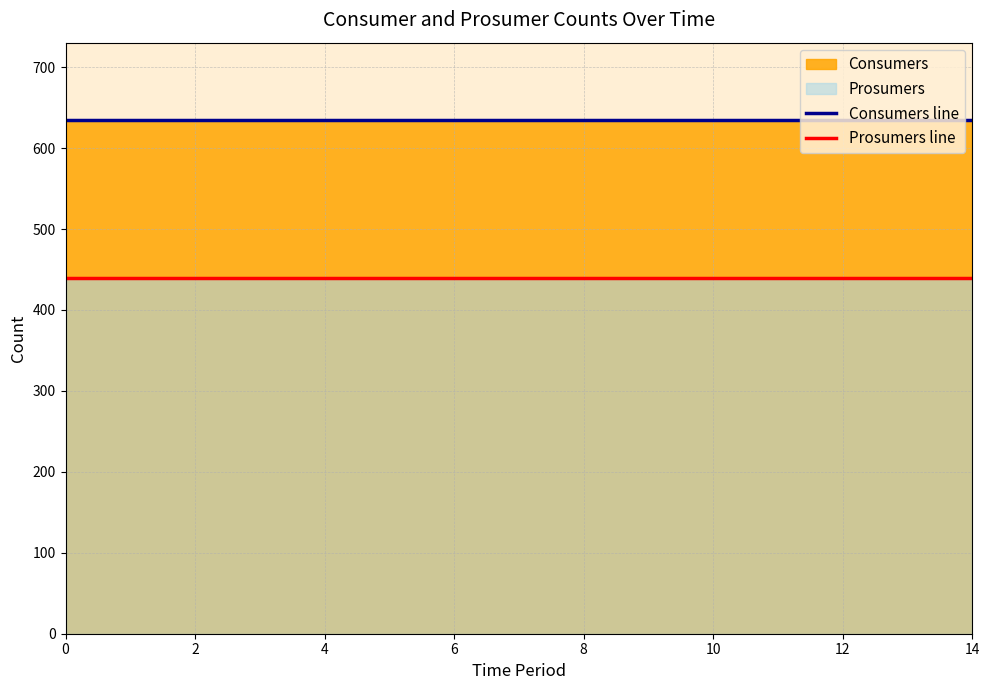

Reading left to right, list all the values displayed in this chart.

Consumers line: 635	635	635	635	635	635	635	635	635	635	635	635	635	635	635
Prosumers line: 440	440	440	440	440	440	440	440	440	440	440	440	440	440	440